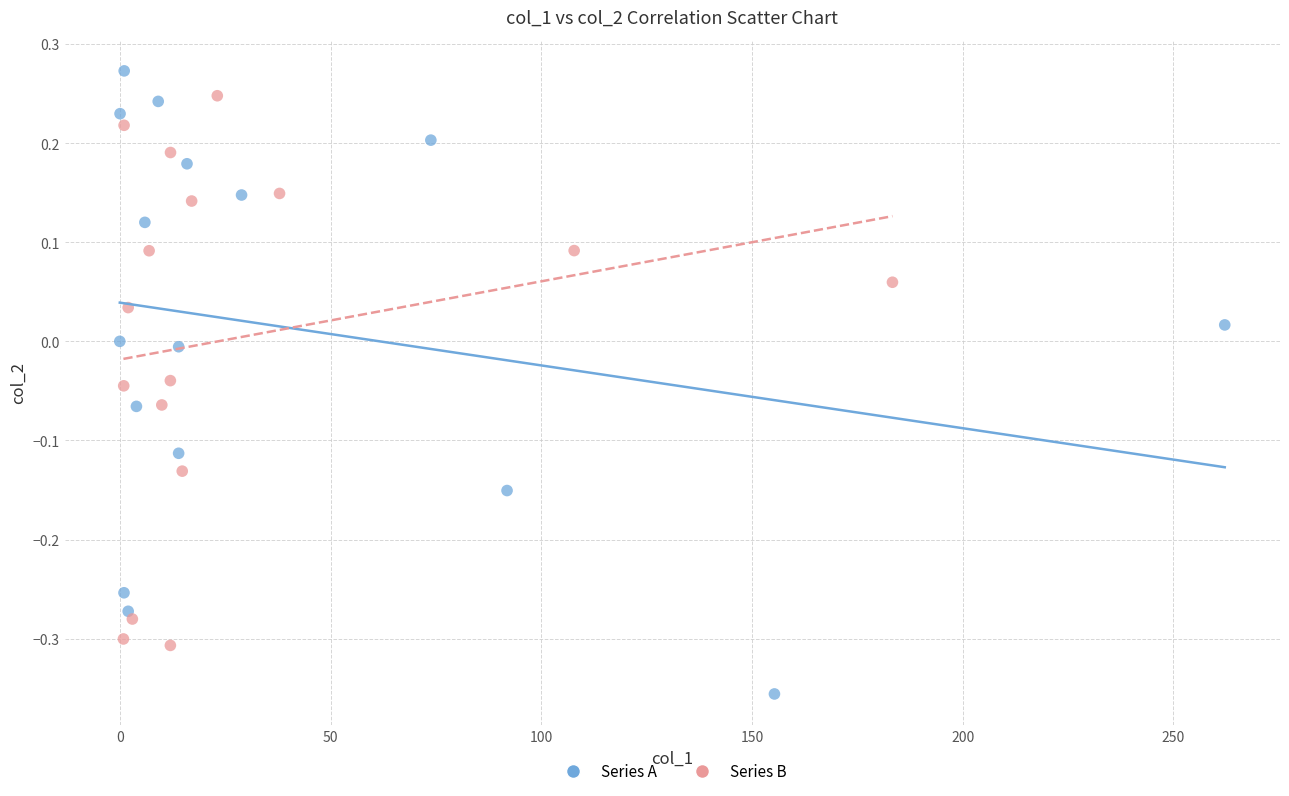

Which series has the widest spread of Y values?

Series A